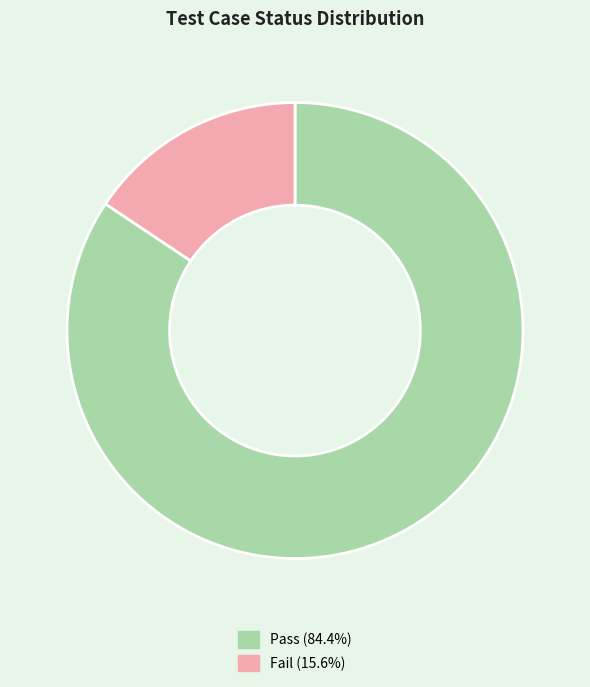

How many slices are in this pie chart?

2